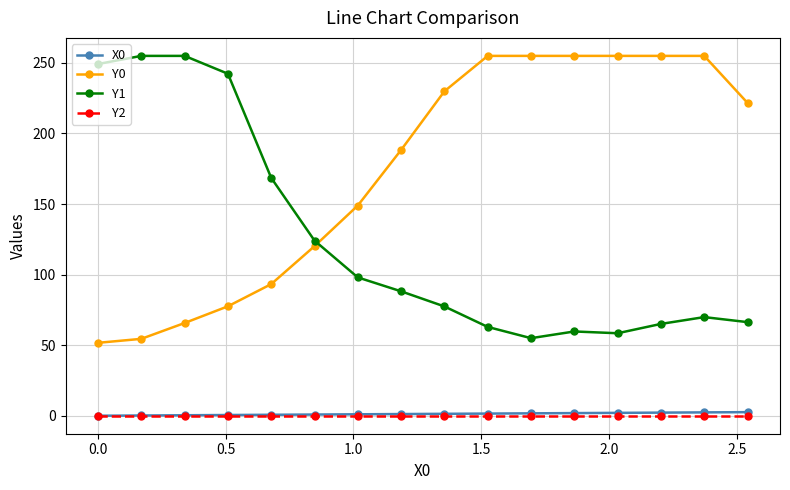

True or false: Y0 and X0 intersect in this chart.

False